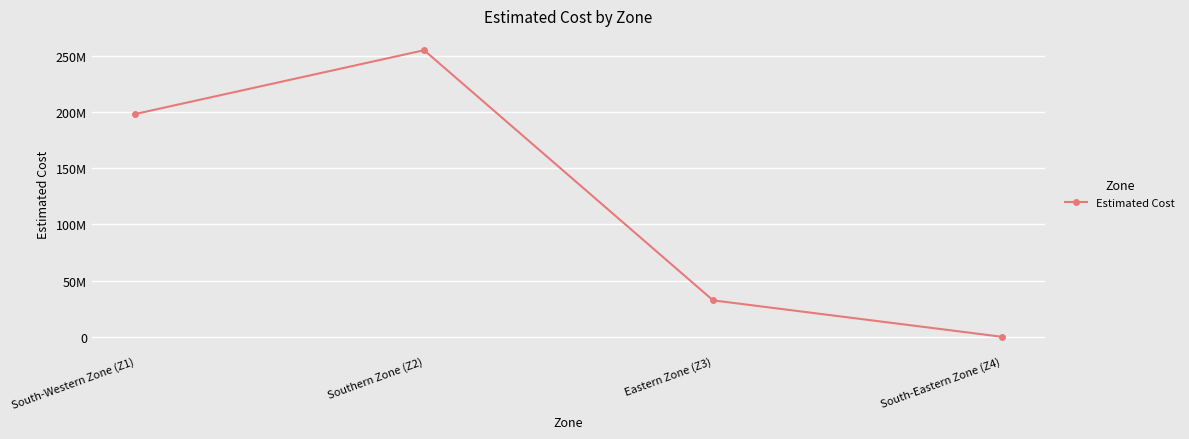

What position from the left is South-Western Zone (Z1)?

1